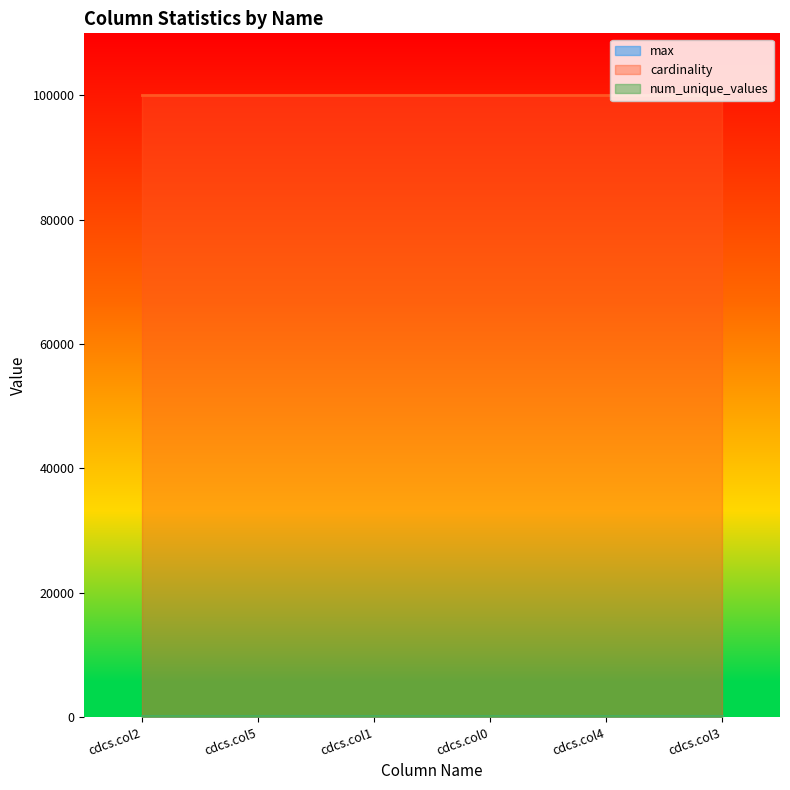

Where is num_unique_values nearest to the value 100?

cdcs.col2